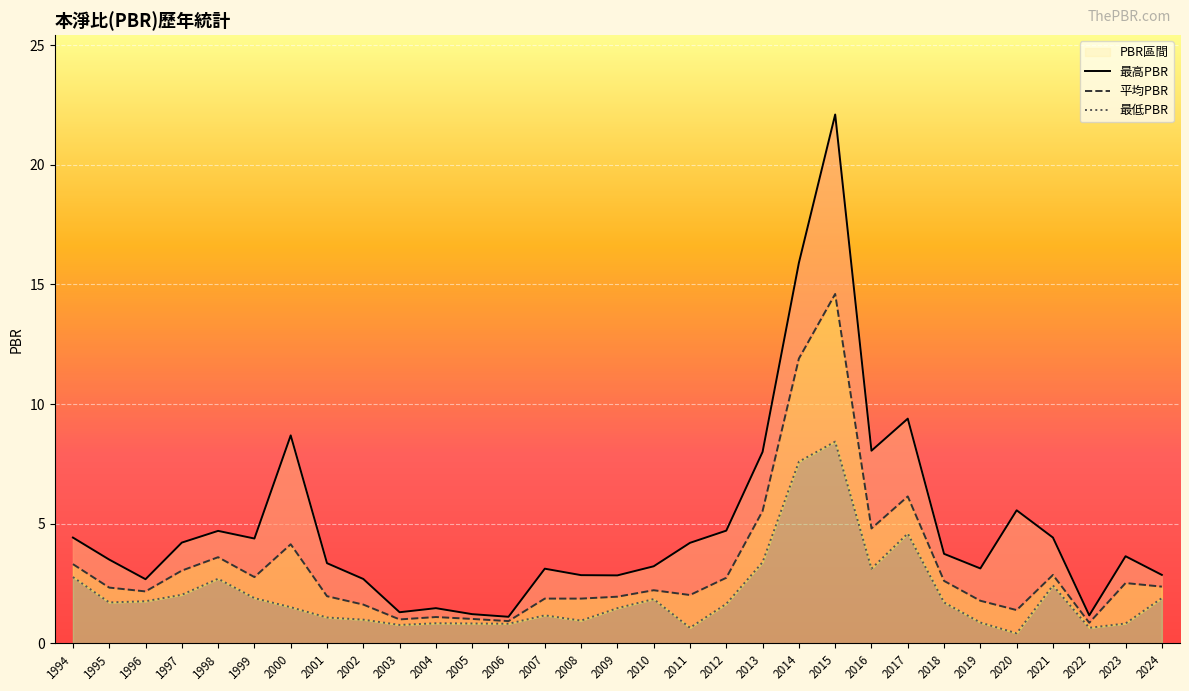

Is it true that 平均PBR equals 4.4 at 2018?

False